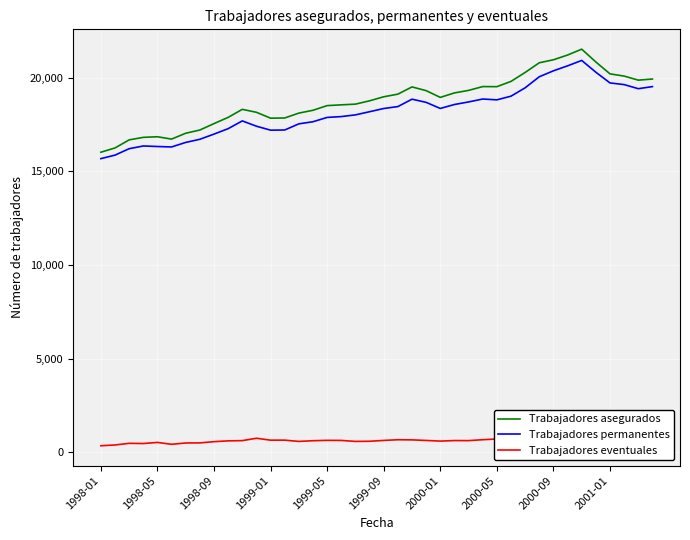

Which series has the widest spread of values?

Trabajadores asegurados